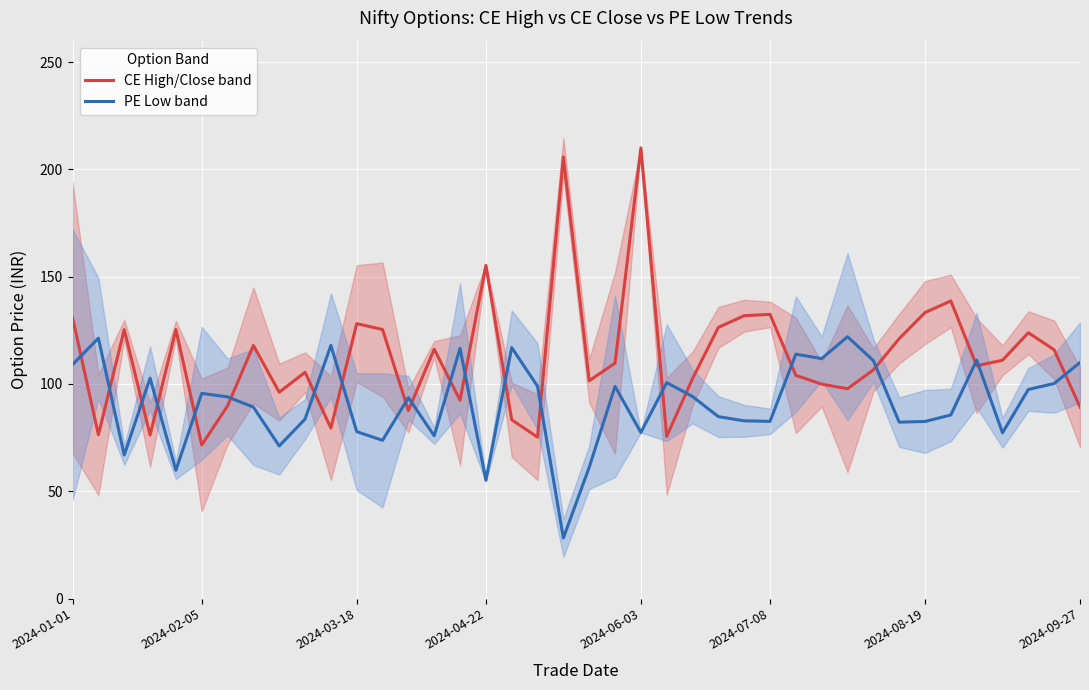

What is the maximum value shown in the chart?

210.0